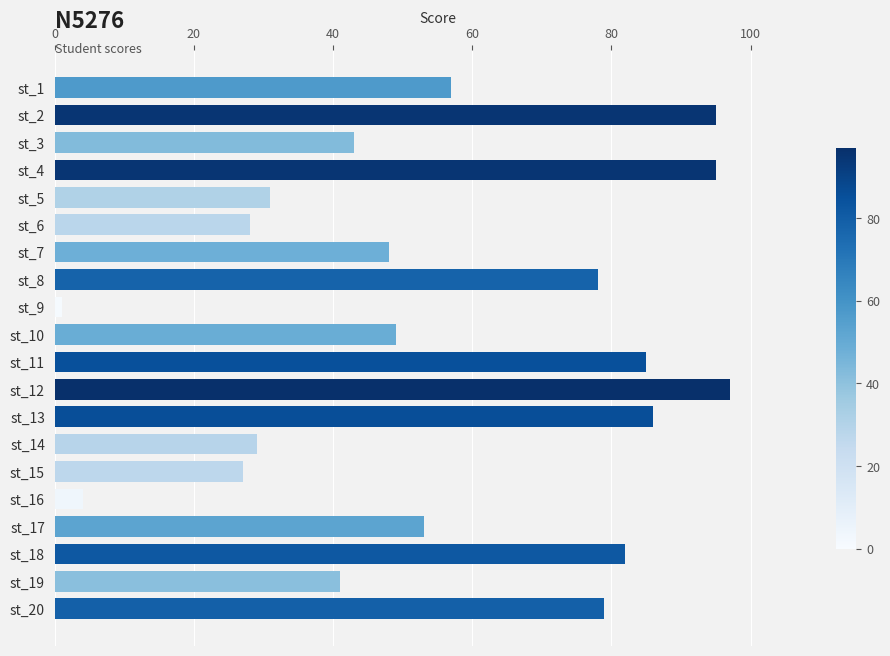

What is the difference between the second highest and second lowest values?

91